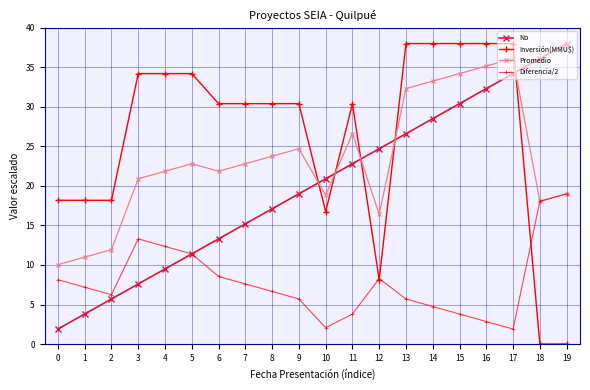

List the labels in order of Promedio value, smallest first.

0, 1, 2, 12, 18, 10, 19, 3, 4, 6, 5, 7, 8, 9, 11, 13, 14, 15, 16, 17